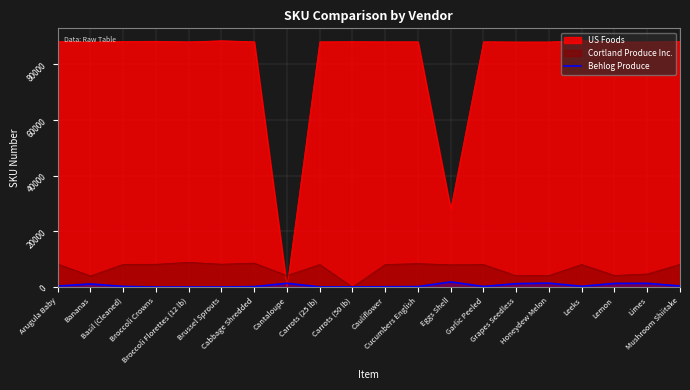

What is the maximum value shown in the chart?

88514